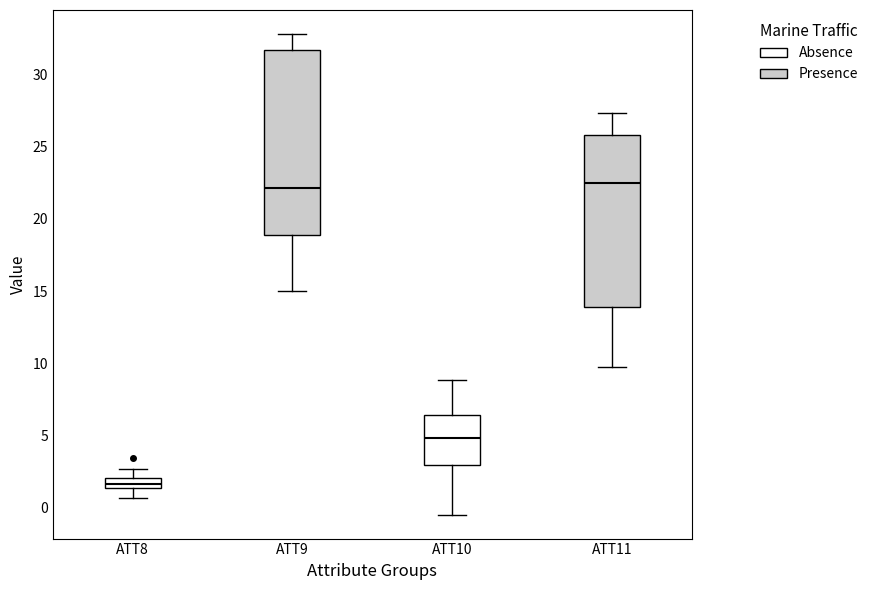

Where does the median line of the box for ATT9 sit on the y-axis? The values are not printed on the chart, so give them approximately, as read against the axis.

22.0